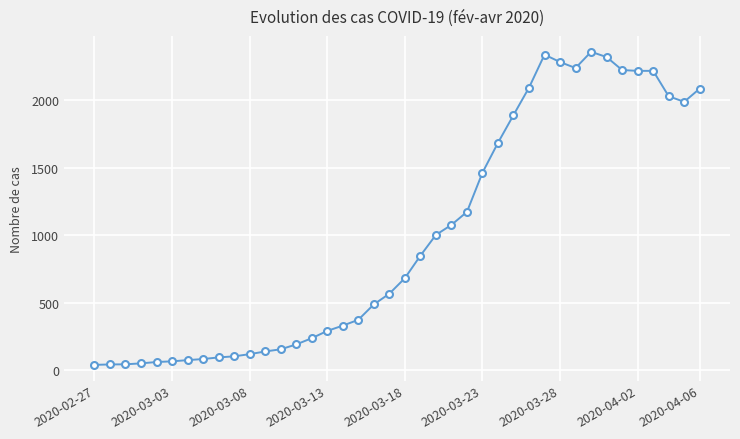

True or false: there are more than 0 points higher than both neighbors.

True